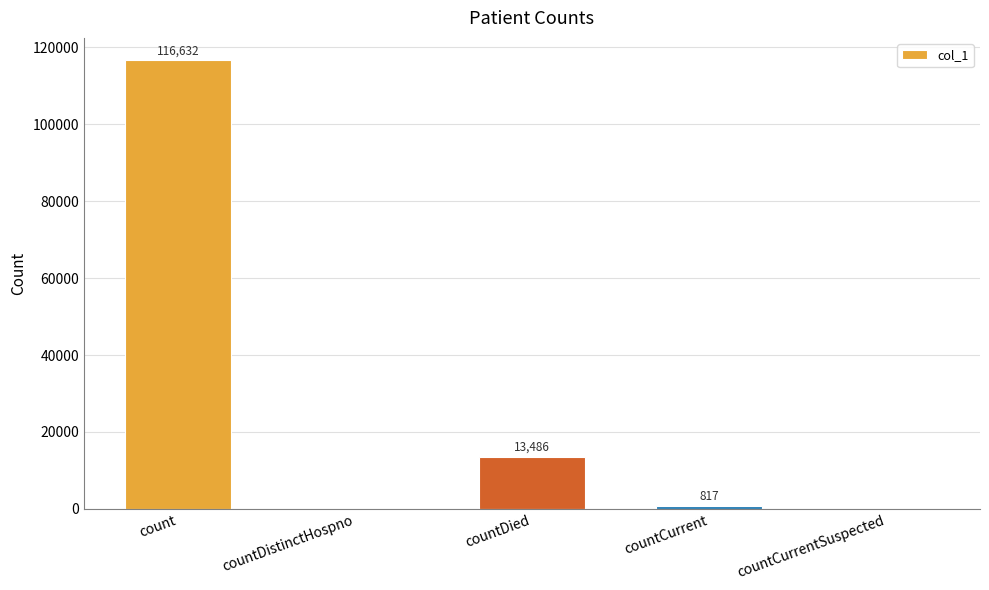

True or false: the data shows 13486 at countDied.

True